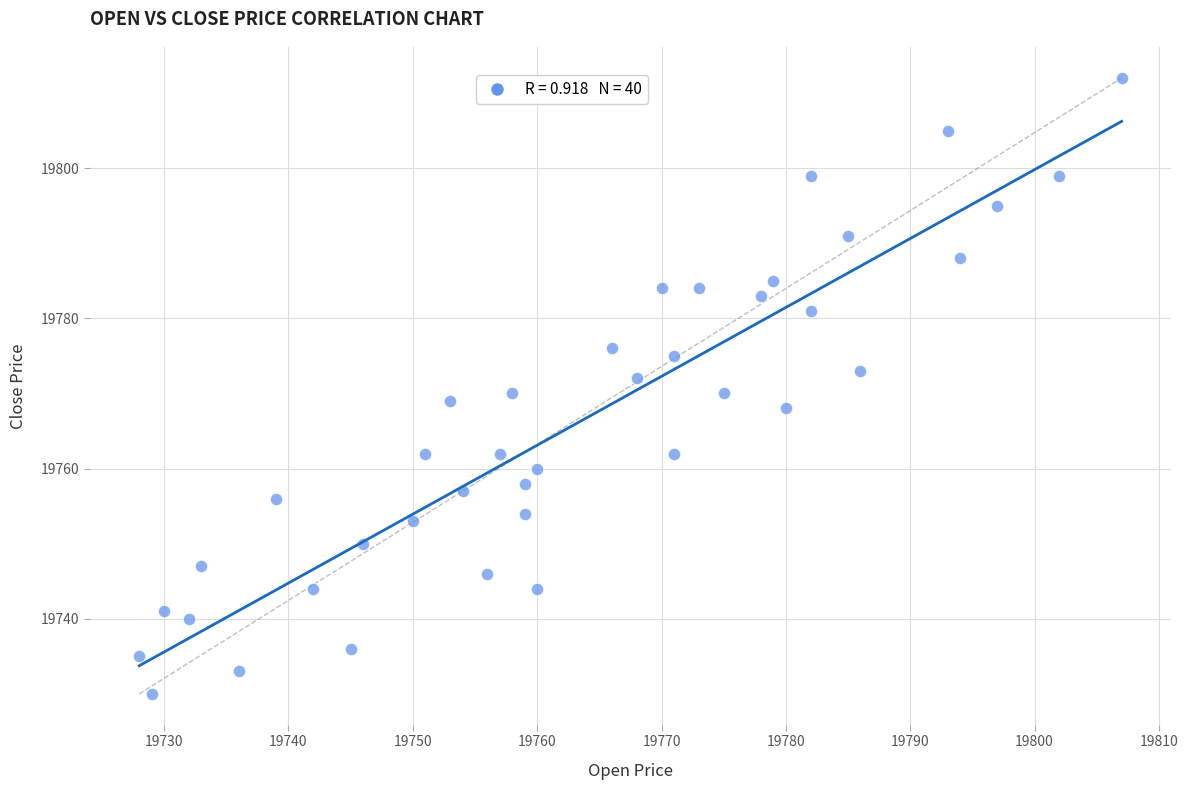

What is the range of X values (max minus min)?

79